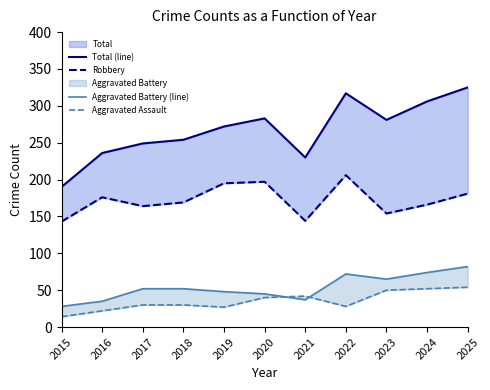

What is the highest value of the Aggravated Battery (line) series?

82